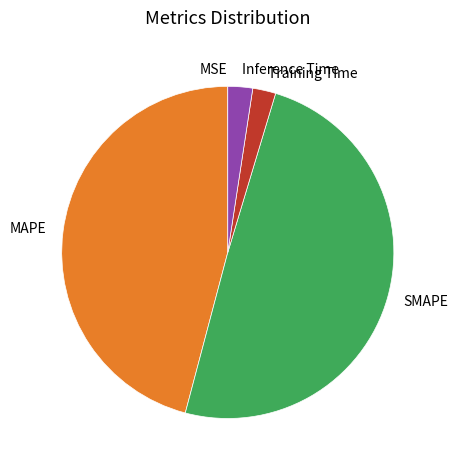

Do SMAPE and Inference Time together represent more than half of the pie?

Yes